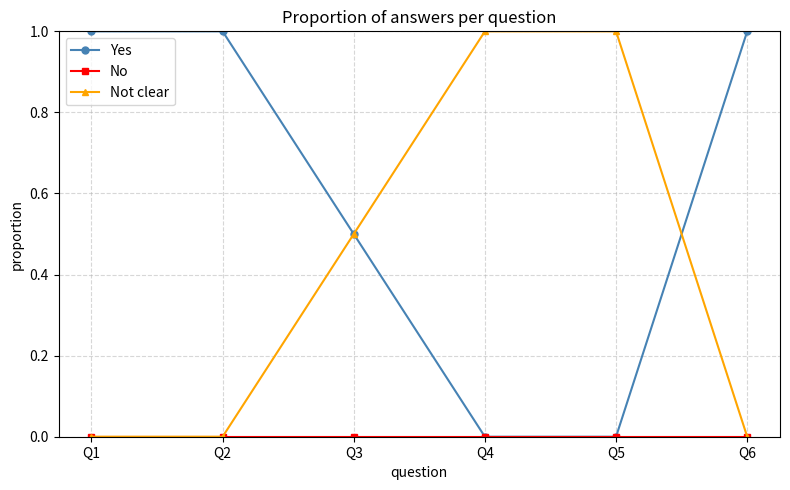

At how many categories does at least one series exceed 0?

6